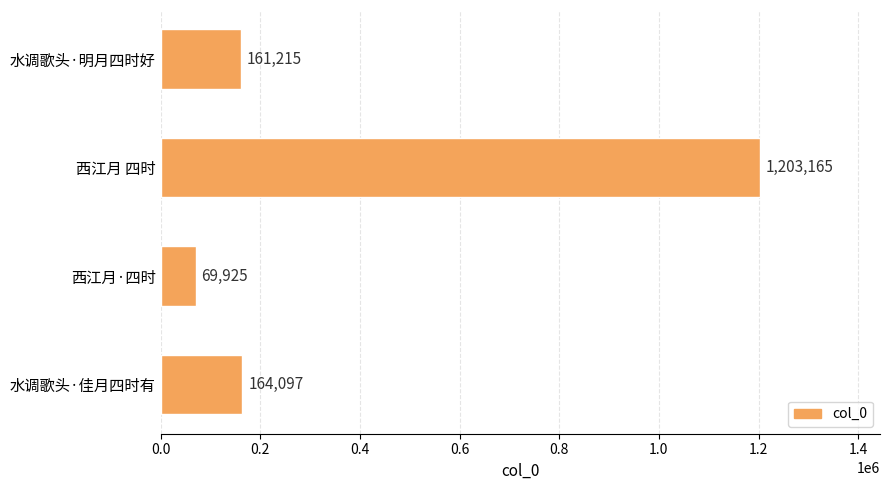

What is the change in value from 西江月 四时 to 水调歌头·佳月四时有?

-1039068